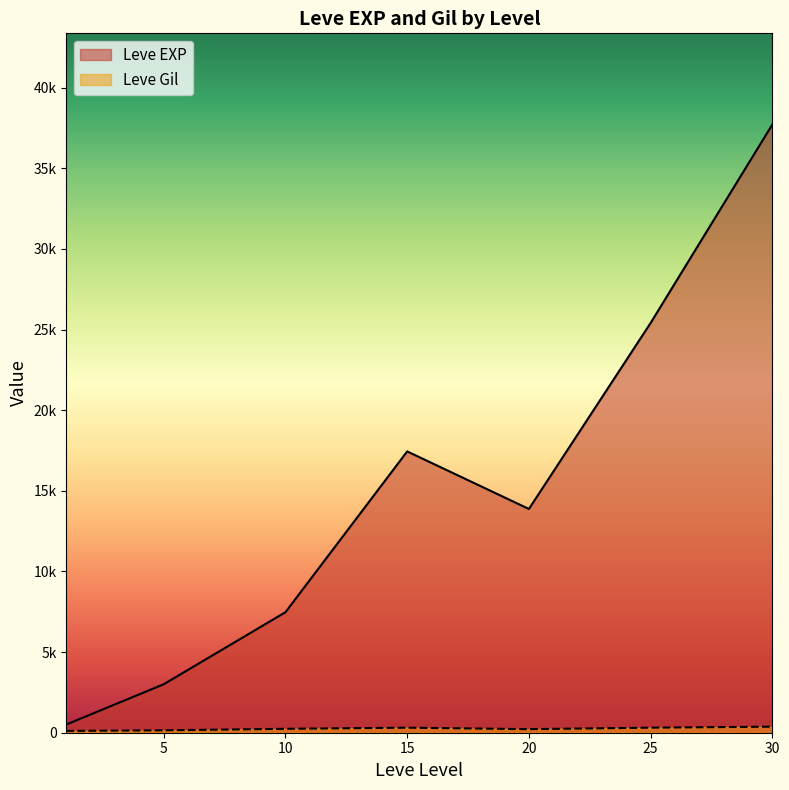

Which category has the lowest value across all series?

1